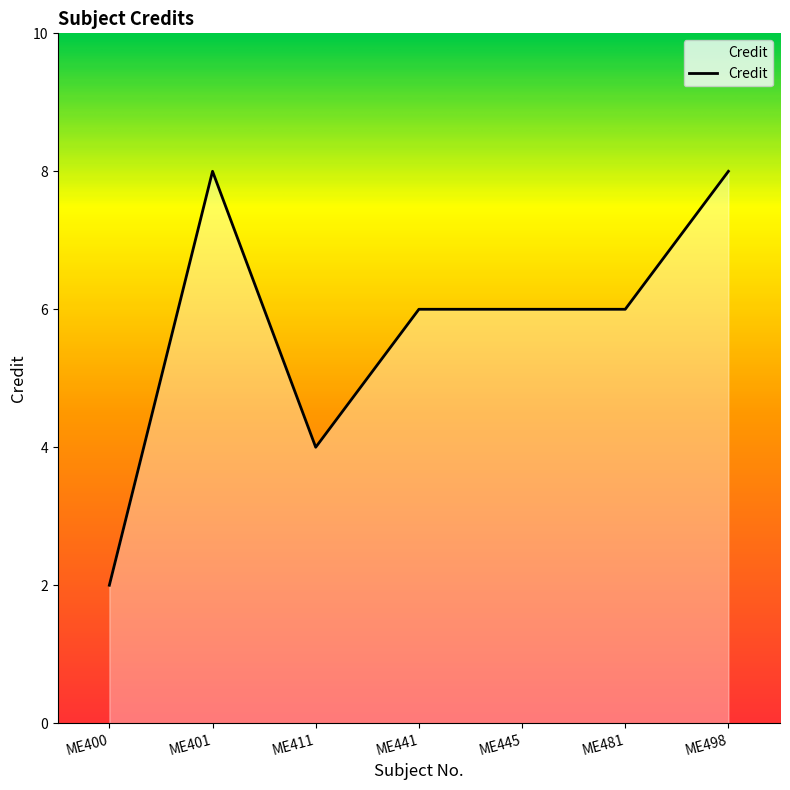

Which category has the lowest value across all series?

ME400